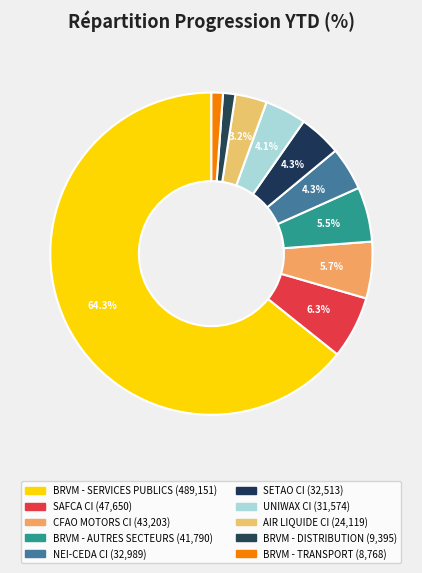

What is the ratio of the value at BRVM - TRANSPORT to the value at AIR LIQUIDE CI?

0.4